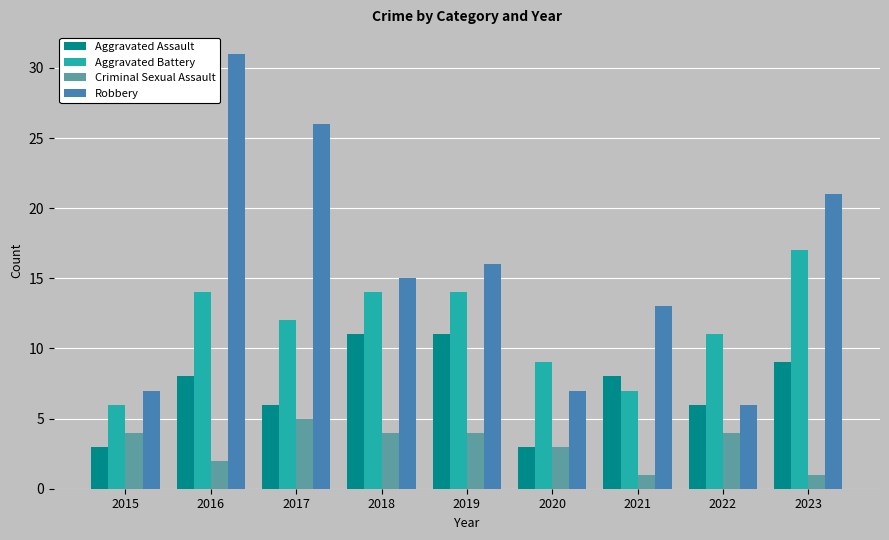

Which category has the lowest value in the Aggravated Battery series?

2015